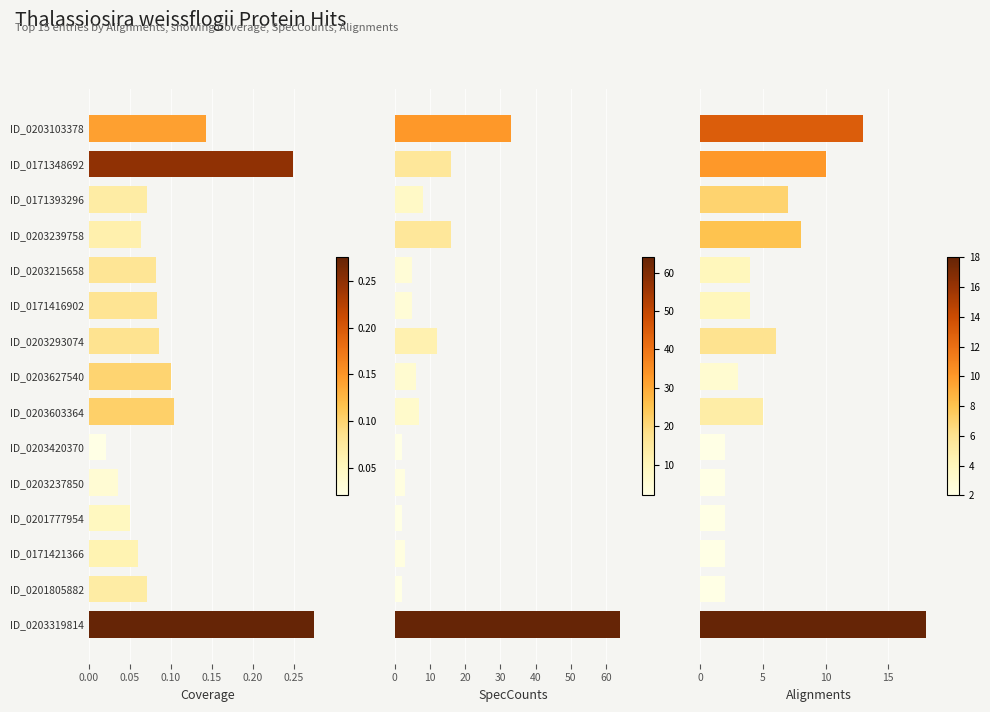

Which category has the highest value in the SpecCounts series?

ID_0203319814